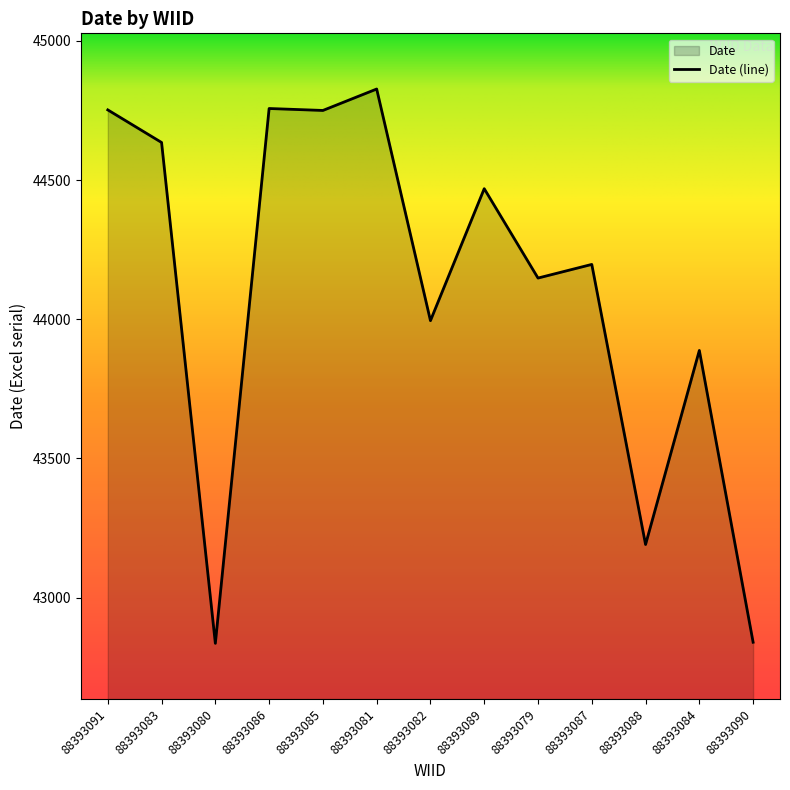

What is the smallest value displayed?

42836